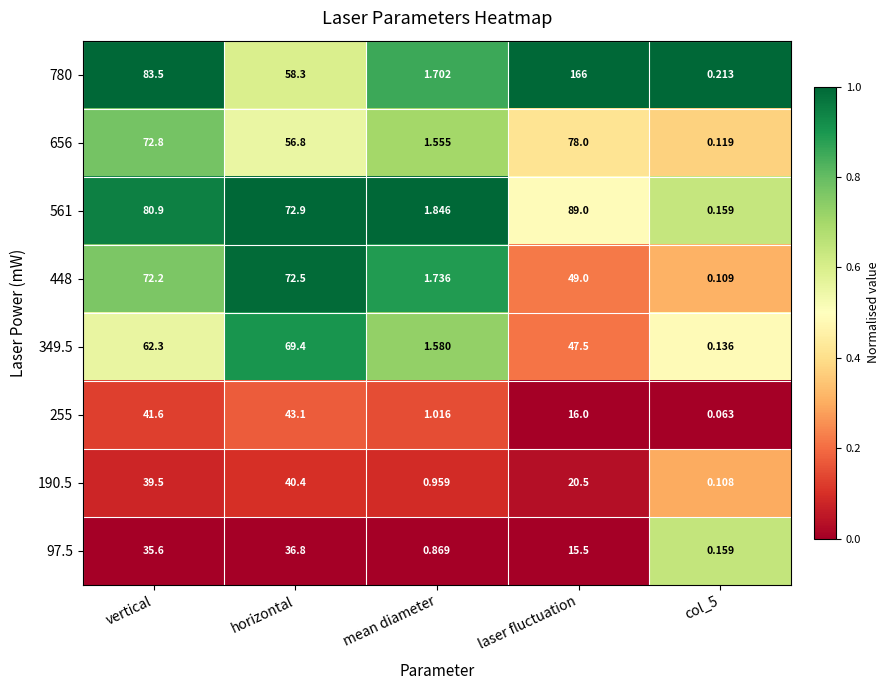

At which label is 448 closest to 36?

laser fluctuation